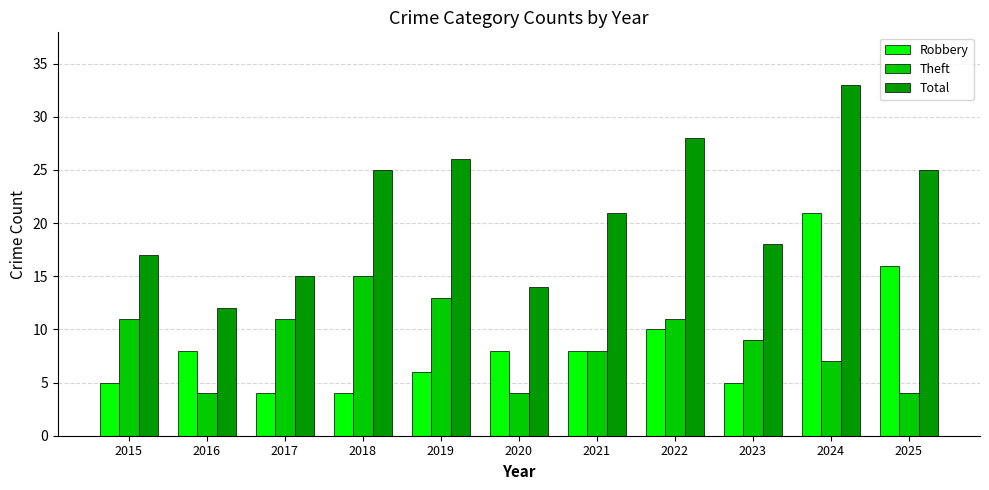

What are all the series names shown in the legend?

Robbery, Theft, Total